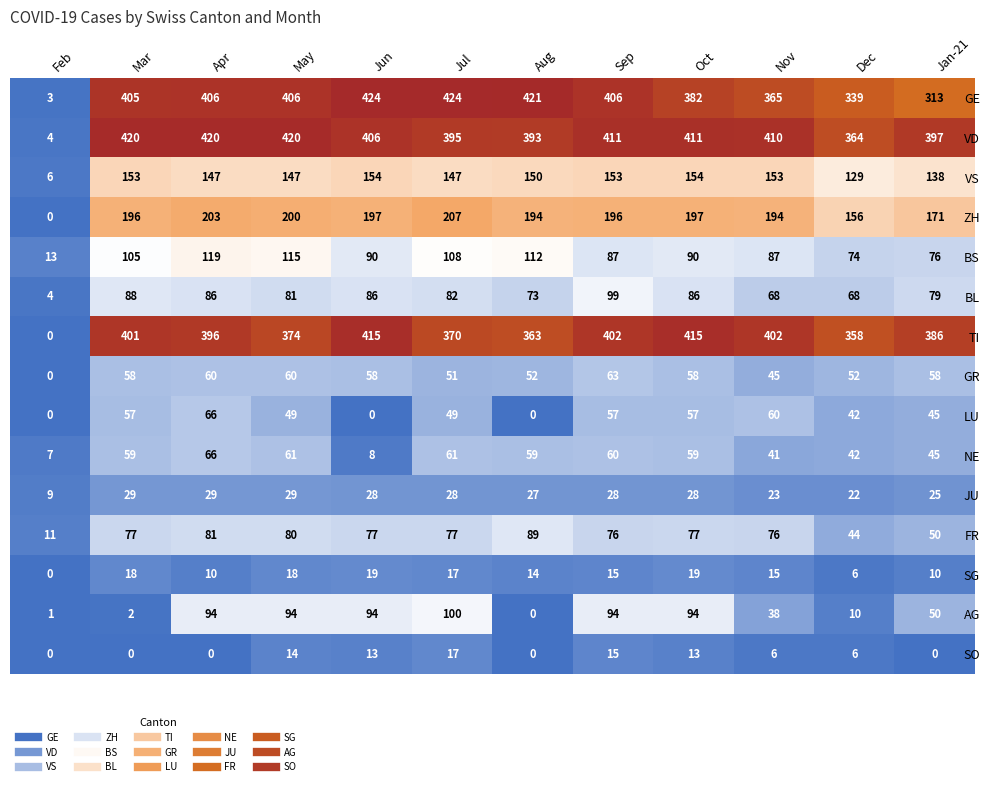

How many positive values does the TI series have?

11